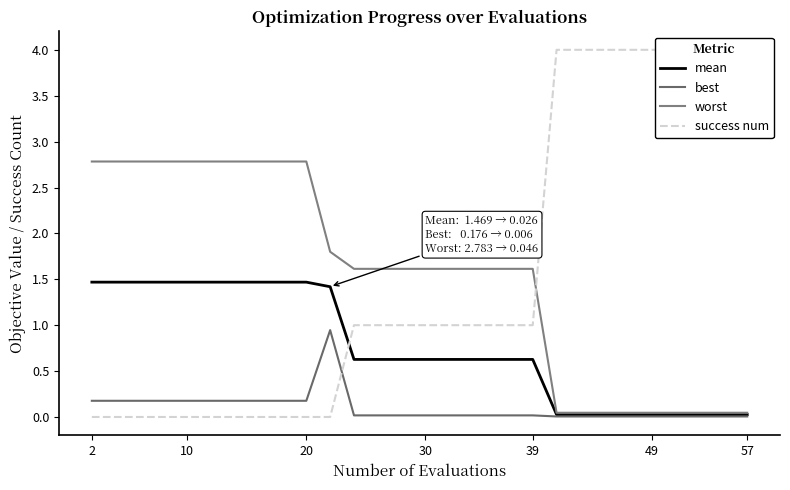

Which series has the largest range (max minus min)?

success num